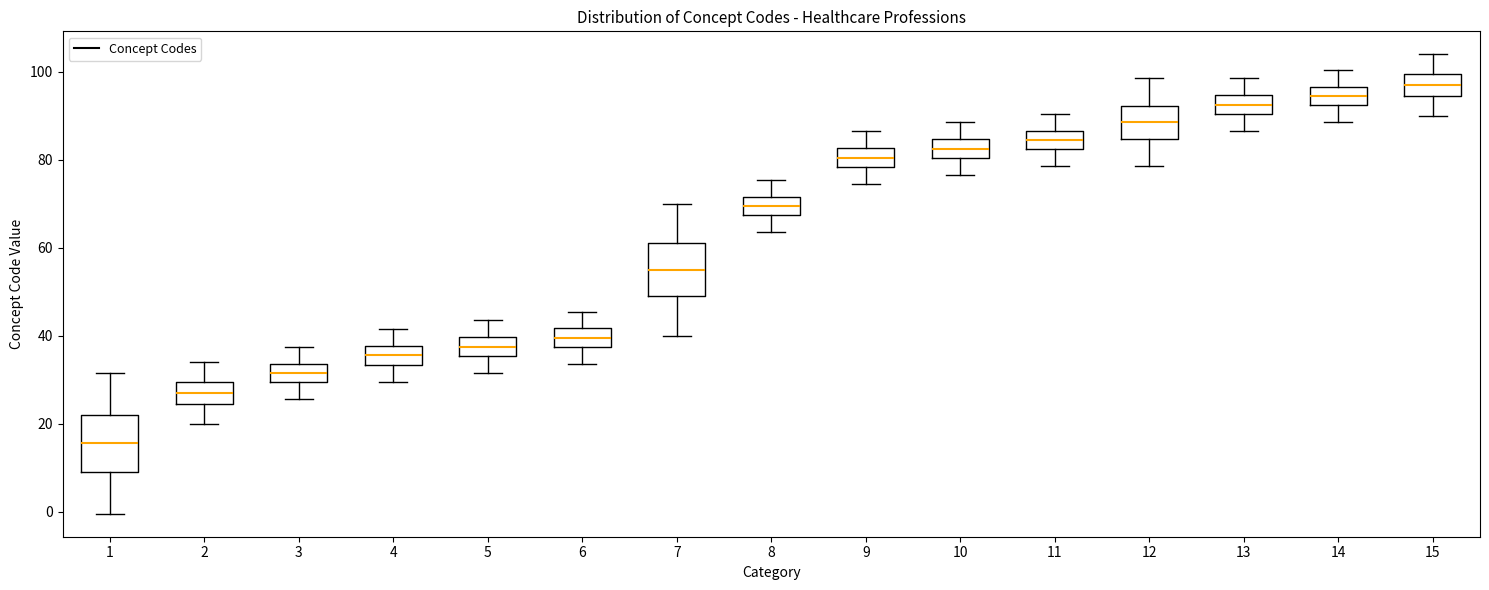

Where is the upper edge of the box at x = 9 on the y-axis? The values are not printed on the chart, so give them approximately, as read against the axis.

82